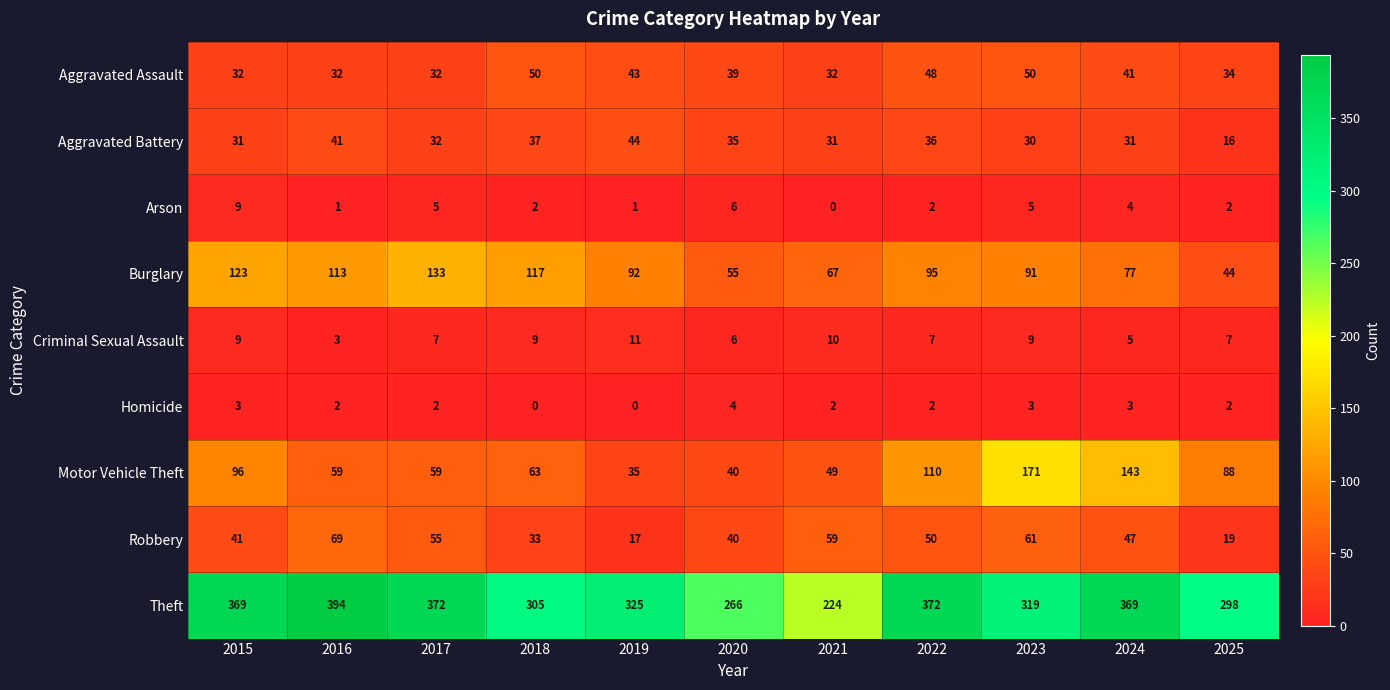

Which series has the largest total across all categories?

Theft